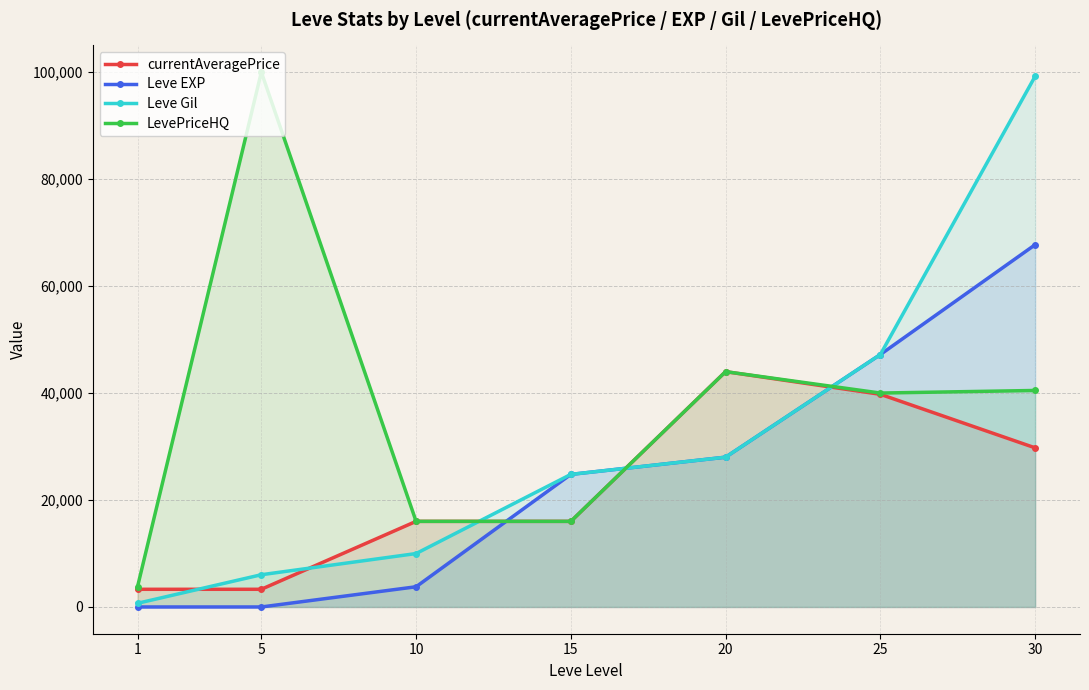

Reading left to right, extract all data points from this chart.

currentAveragePrice: 3307	3309	16009	16009	44000	39764	29755
Leve EXP: 1	2	3780	24790	28010	47200	67730
Leve Gil: 690	6030	9990	24790	28010	47200	99220
LevePriceHQ: 3792	100000	16009	16009	44000	39999	40483